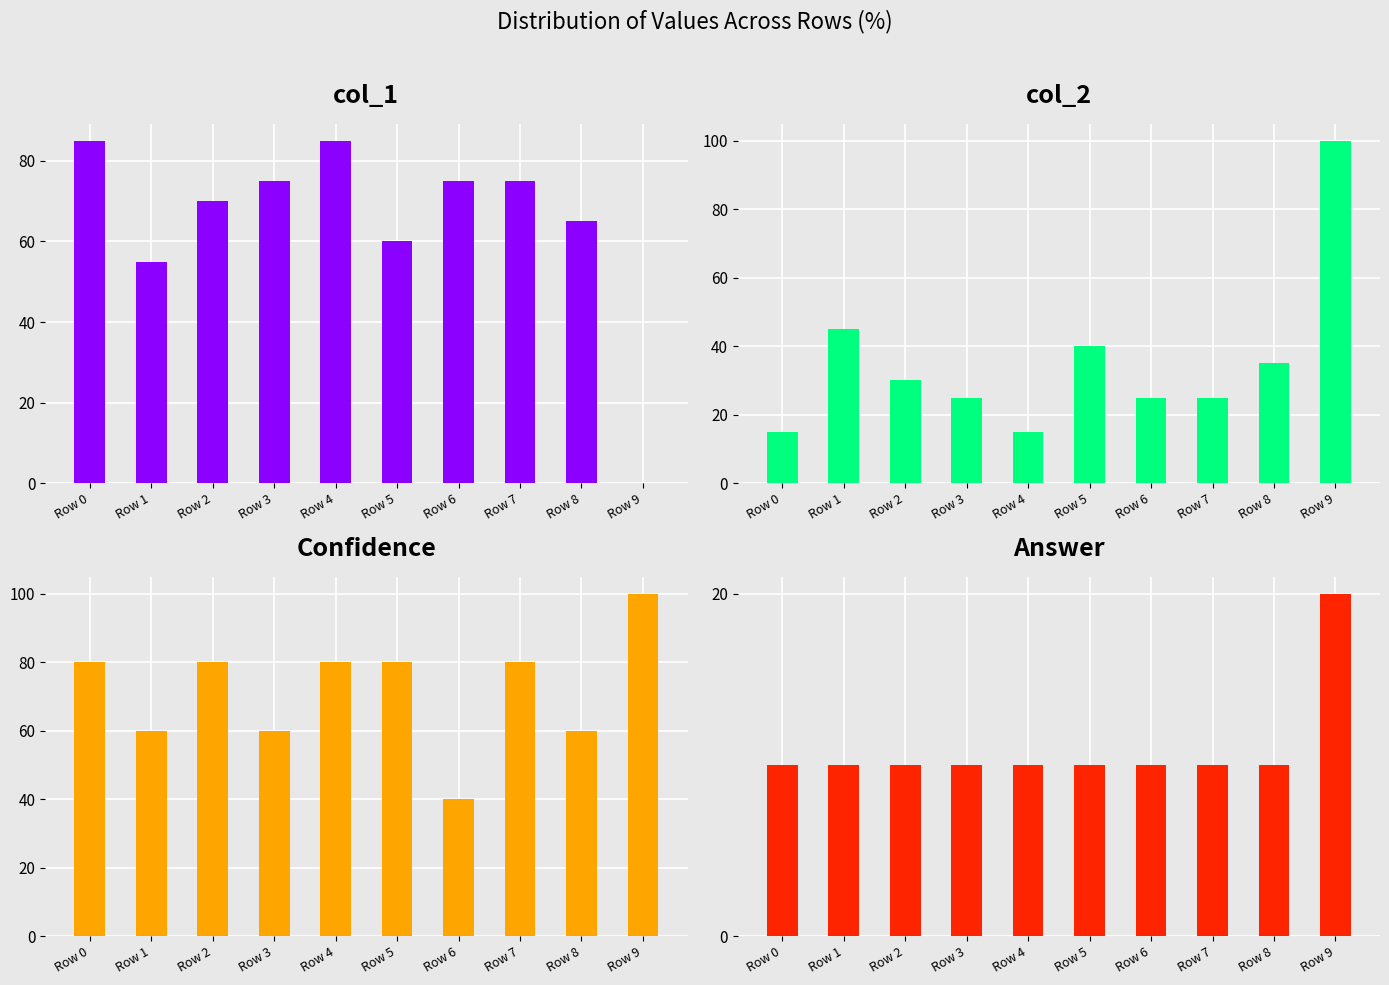

At which label does Answer reach its minimum?

Row 0